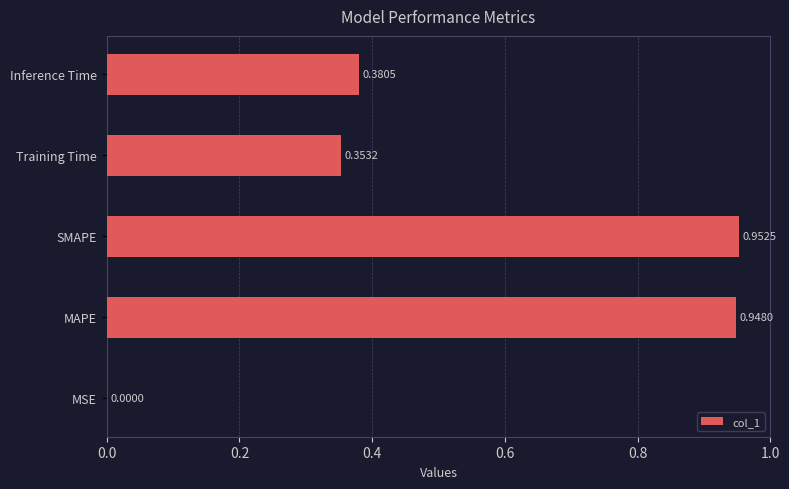

What is the sum of the values at MAPE and Inference Time?

1.3